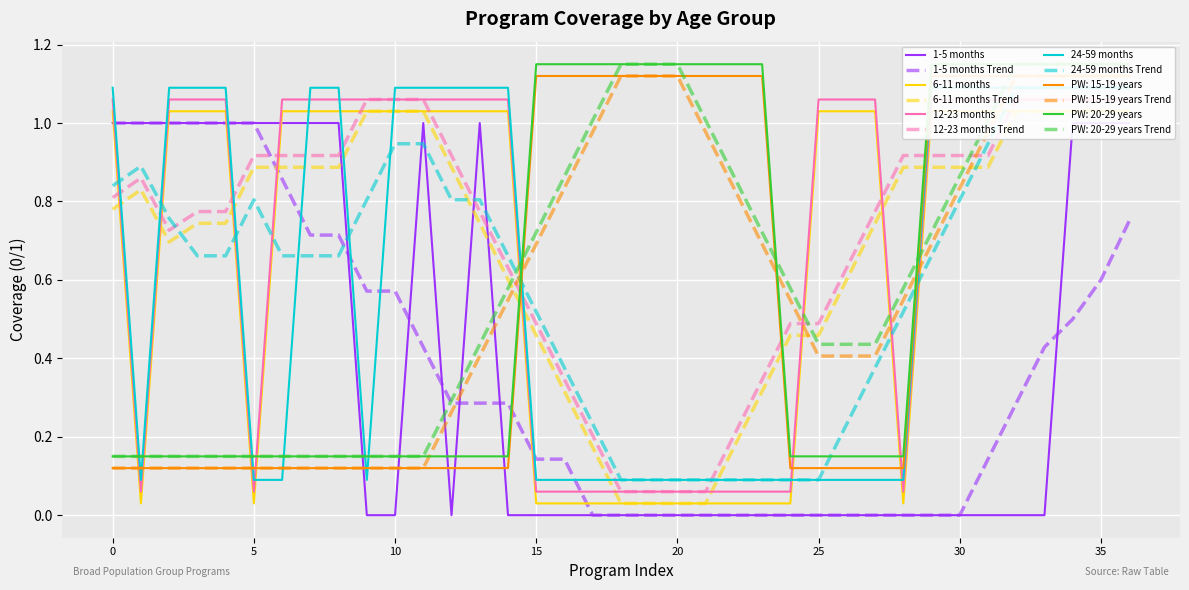

List the series in order of their peak value, lowest first.

1-5 months, 6-11 months, 12-23 months, 24-59 months, PW: 15-19 years, PW: 20-29 years